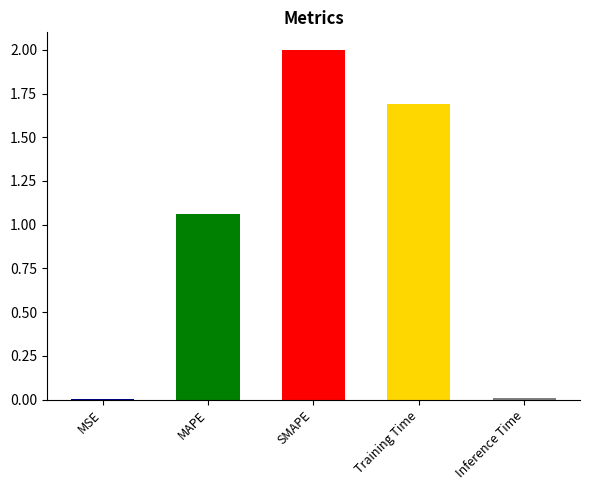

Are the bars grouped side by side (vs. stacked)?

No